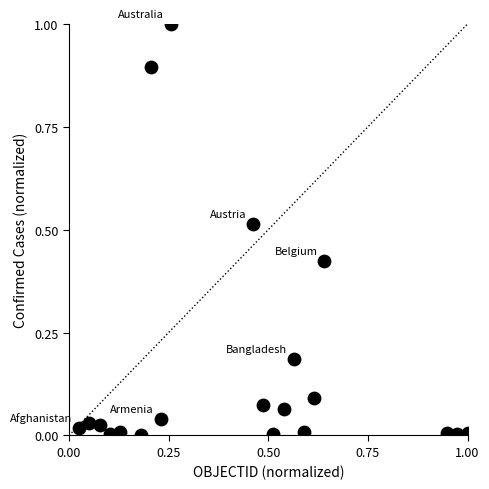

What is the range of X values (max minus min)?

1.0